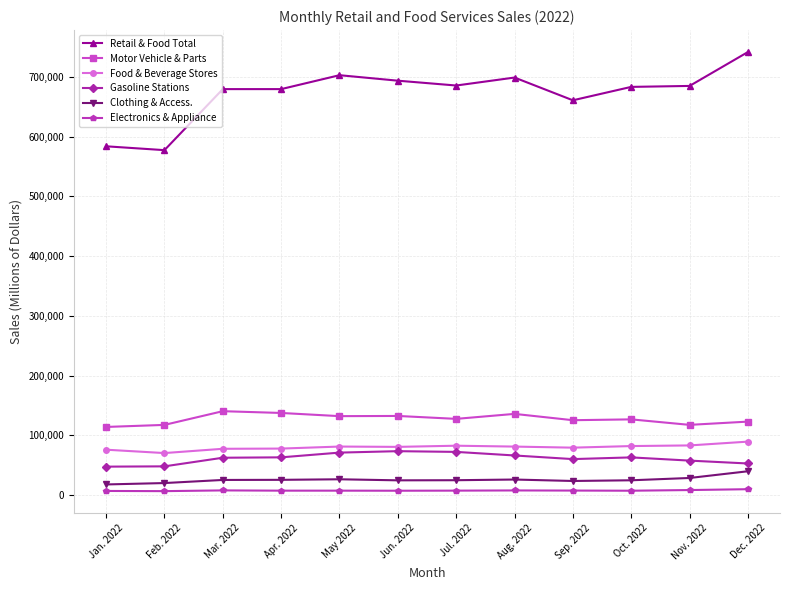

What value does the Clothing & Access. series have at Feb. 2022, to the nearest 50?

20150